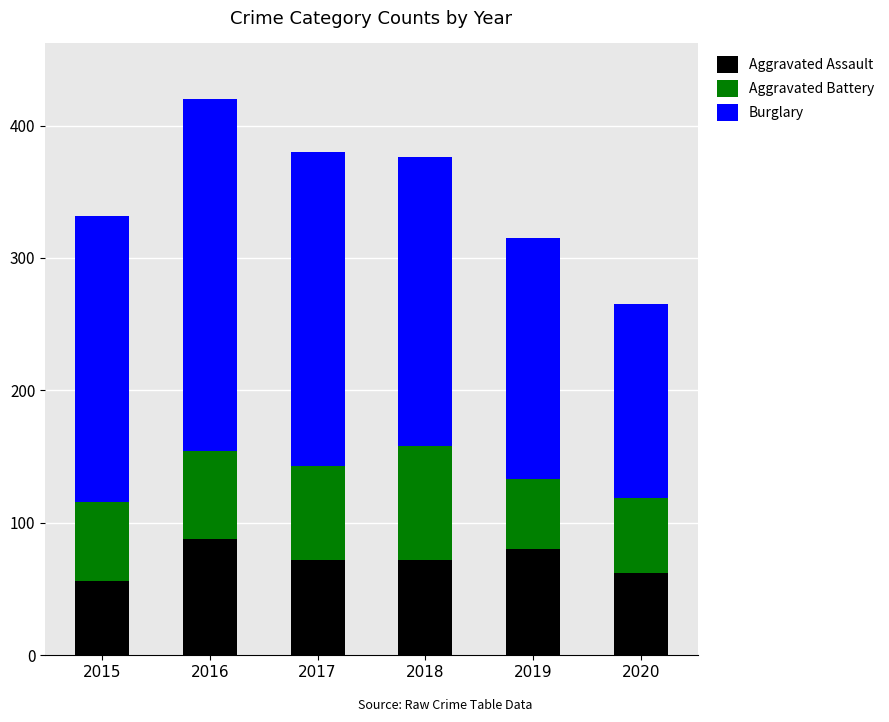

Does the chart contain stacked bars?

Yes